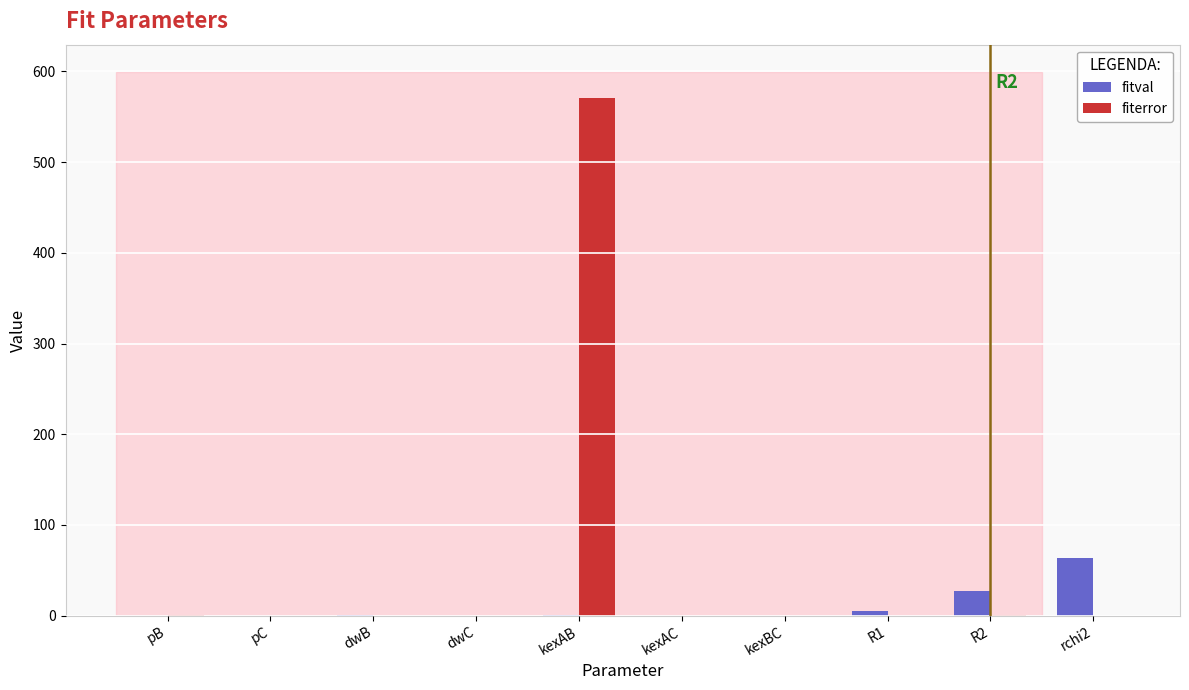

At which category is the sum across all series the highest?

kexAB